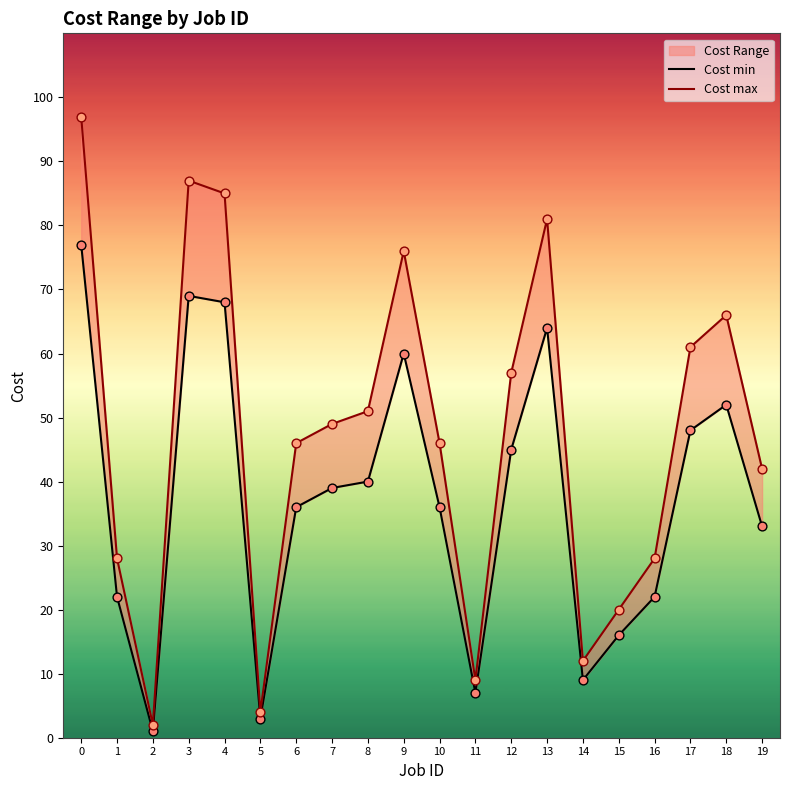

Which series has the largest total across all categories?

Cost max